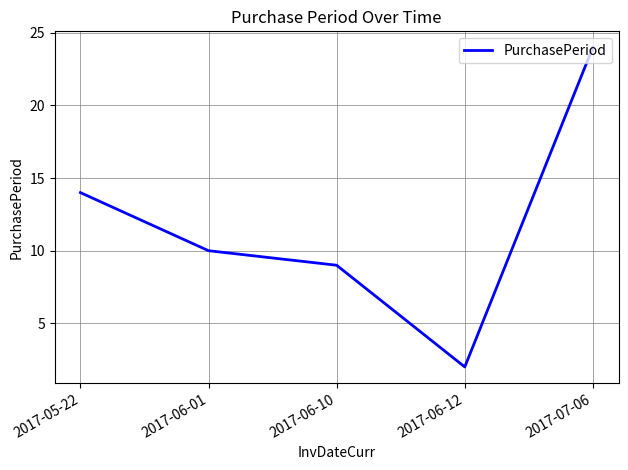

What is the difference between the values at 2017-06-01 and 2017-06-10?

1